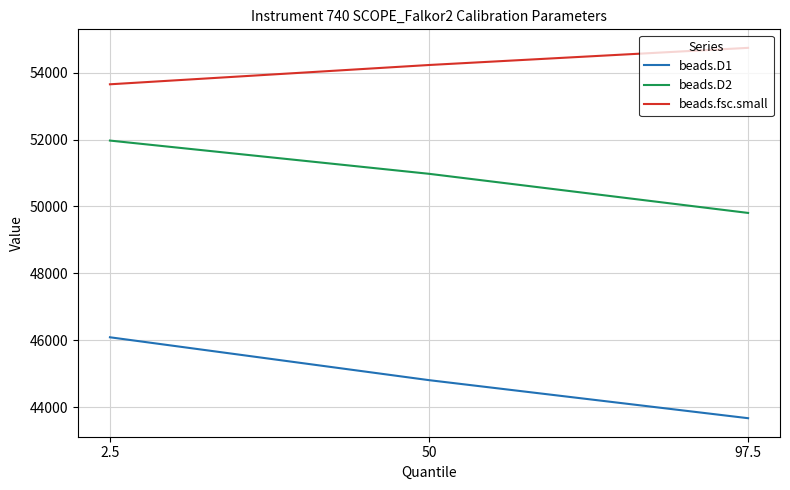

The value of beads.fsc.small at 50 is 54224. True or false?

True